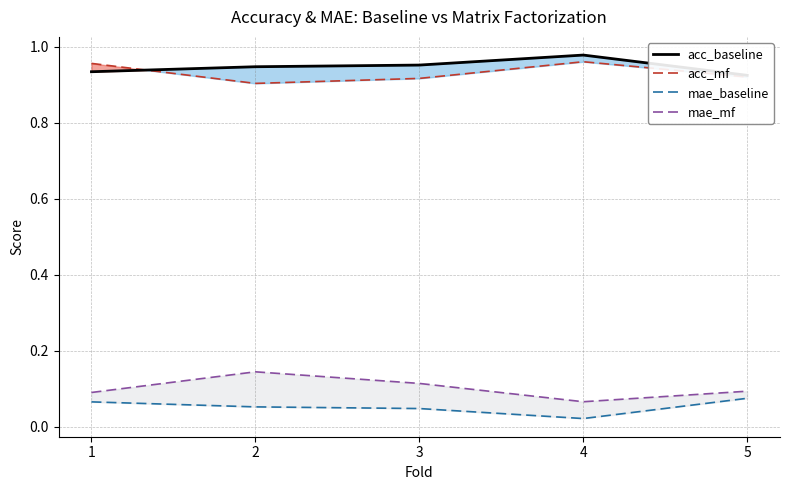

What is the total value across all series at 4?

2.0